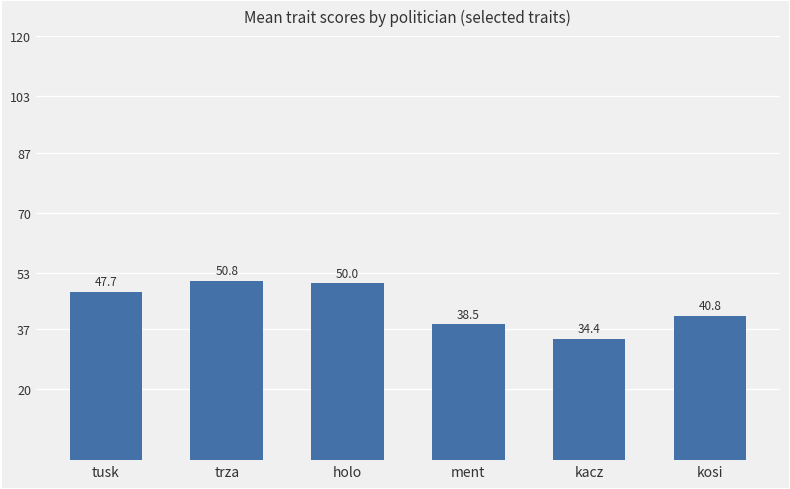

What is the label of the 3rd bar from the right?

ment